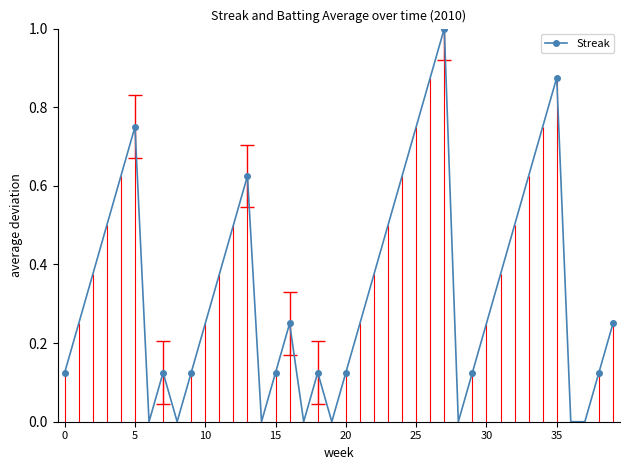

How many points are higher than both their immediate neighbors (excluding endpoints)?

7